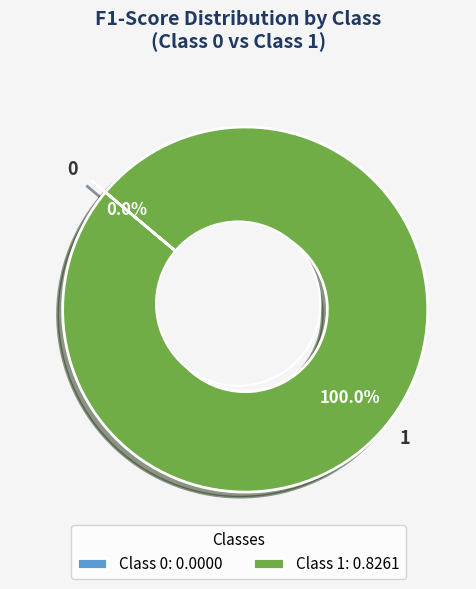

True or false: 0 accounts for 0% of the total.

True